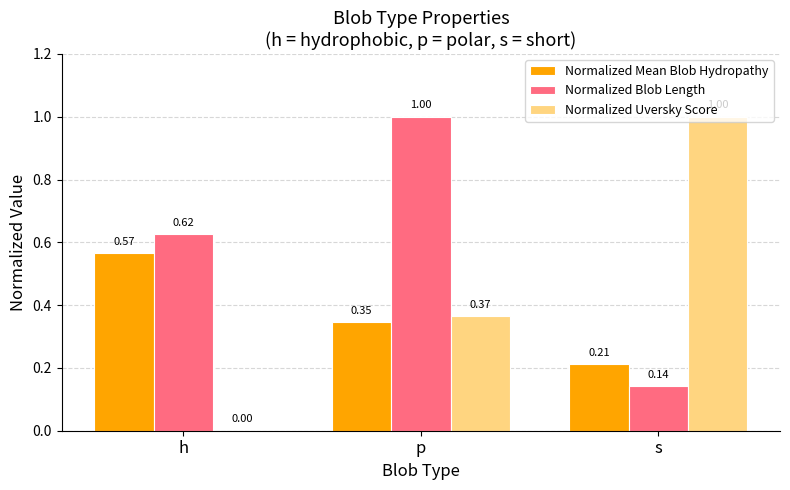

Which category has the highest value in the Normalized Uversky Score series?

s